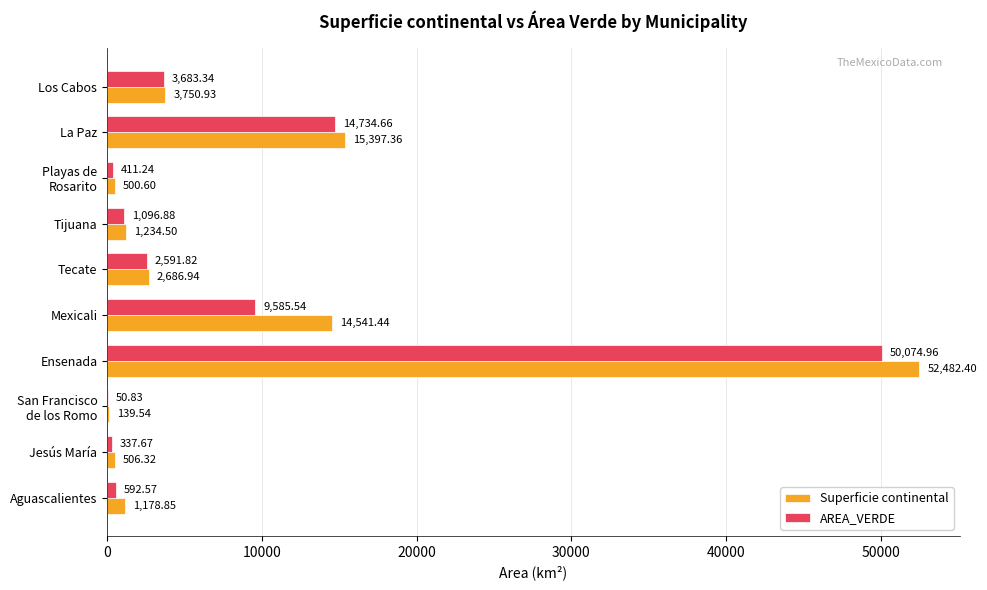

At which label is AREA_VERDE closest to 25062?

La Paz